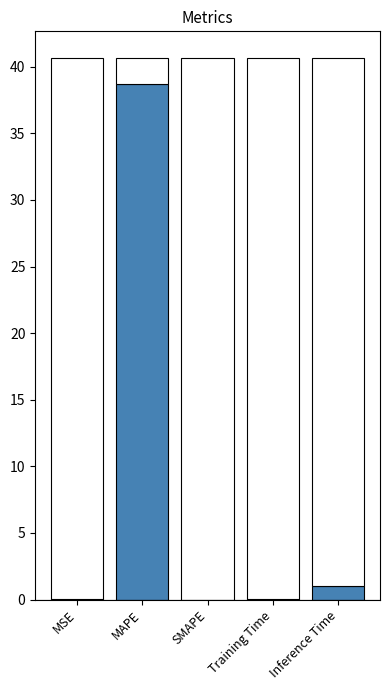

How many positive values are there?

4